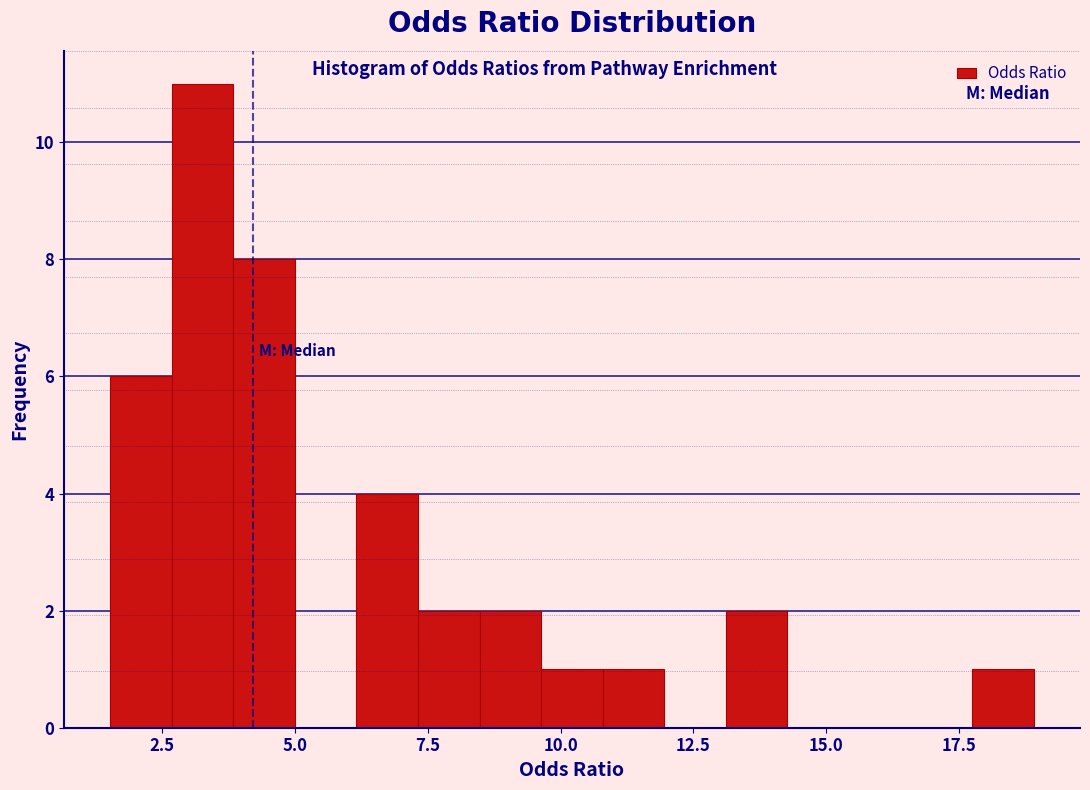

Read against the x-axis, roughly where is the centre of the tallest bar?

3.5